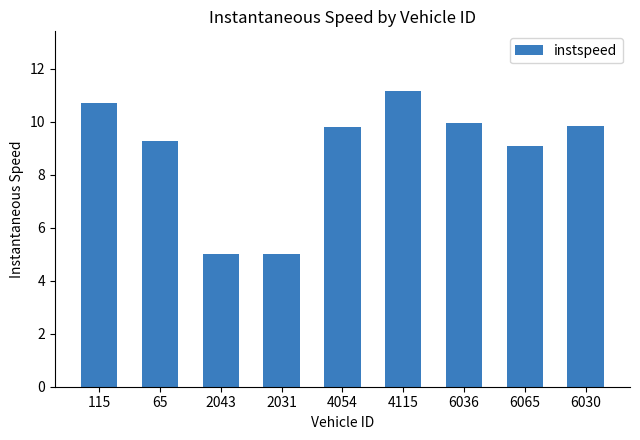

What position from the right is 6065?

2